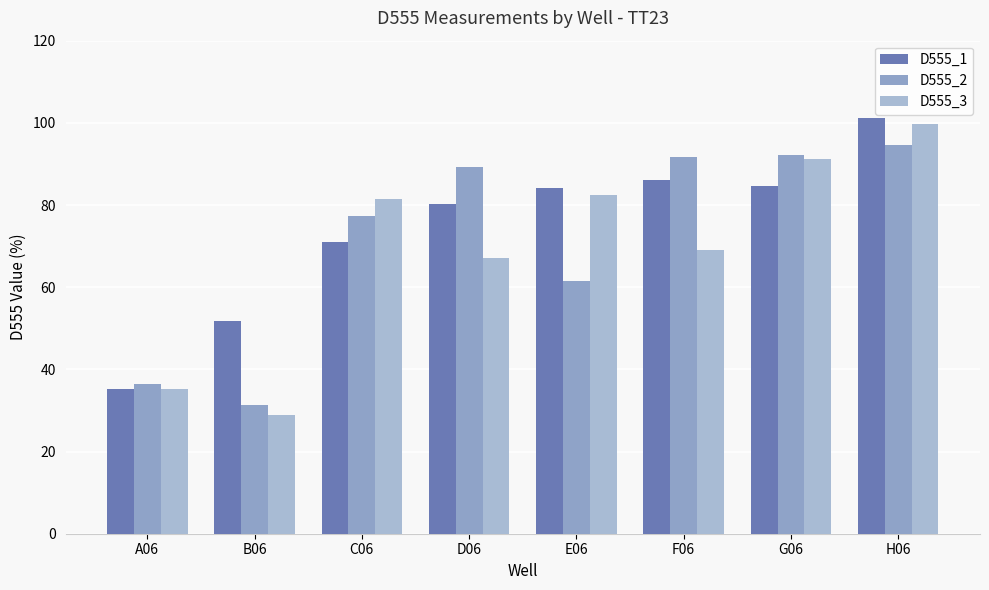

What is the label of the 8th bar from the right?

A06